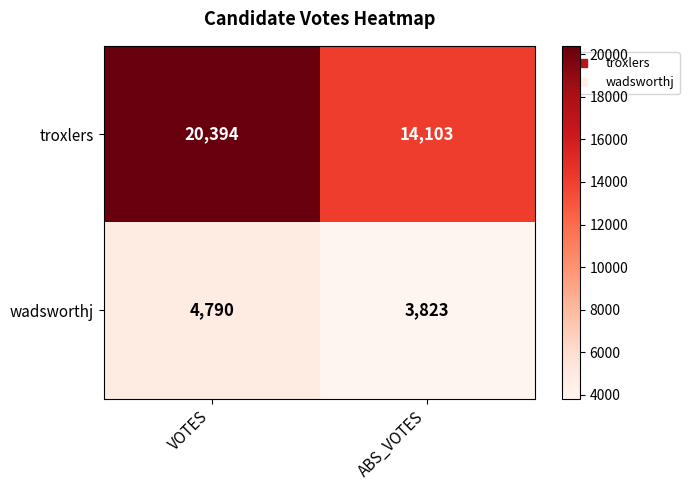

Rank the series at VOTES from lowest to highest value.

wadsworthj, troxlers